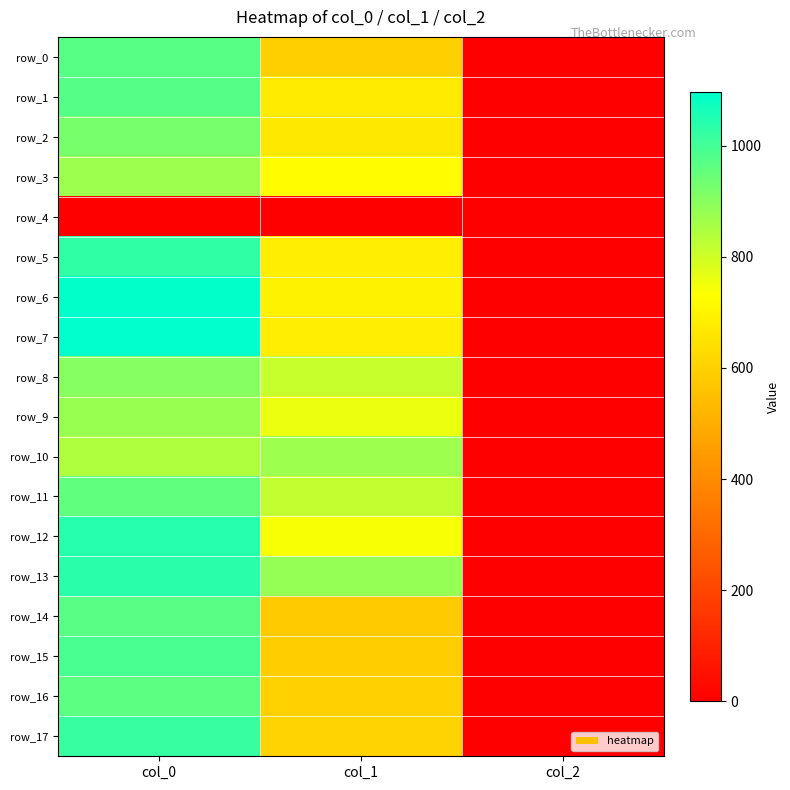

Between col_0 and col_1, which is larger?

col_0